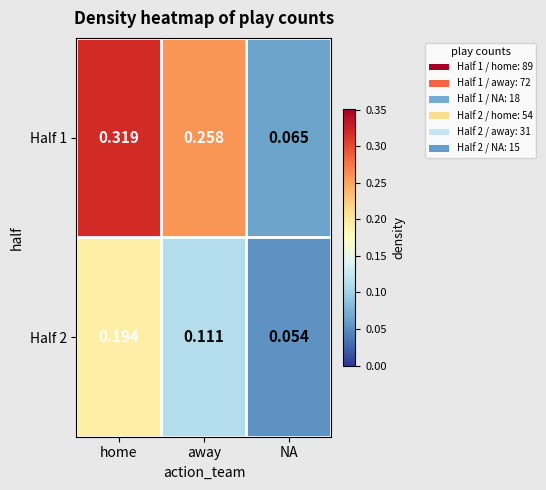

Rank the categories by Half 1 value from lowest to highest.

NA, away, home